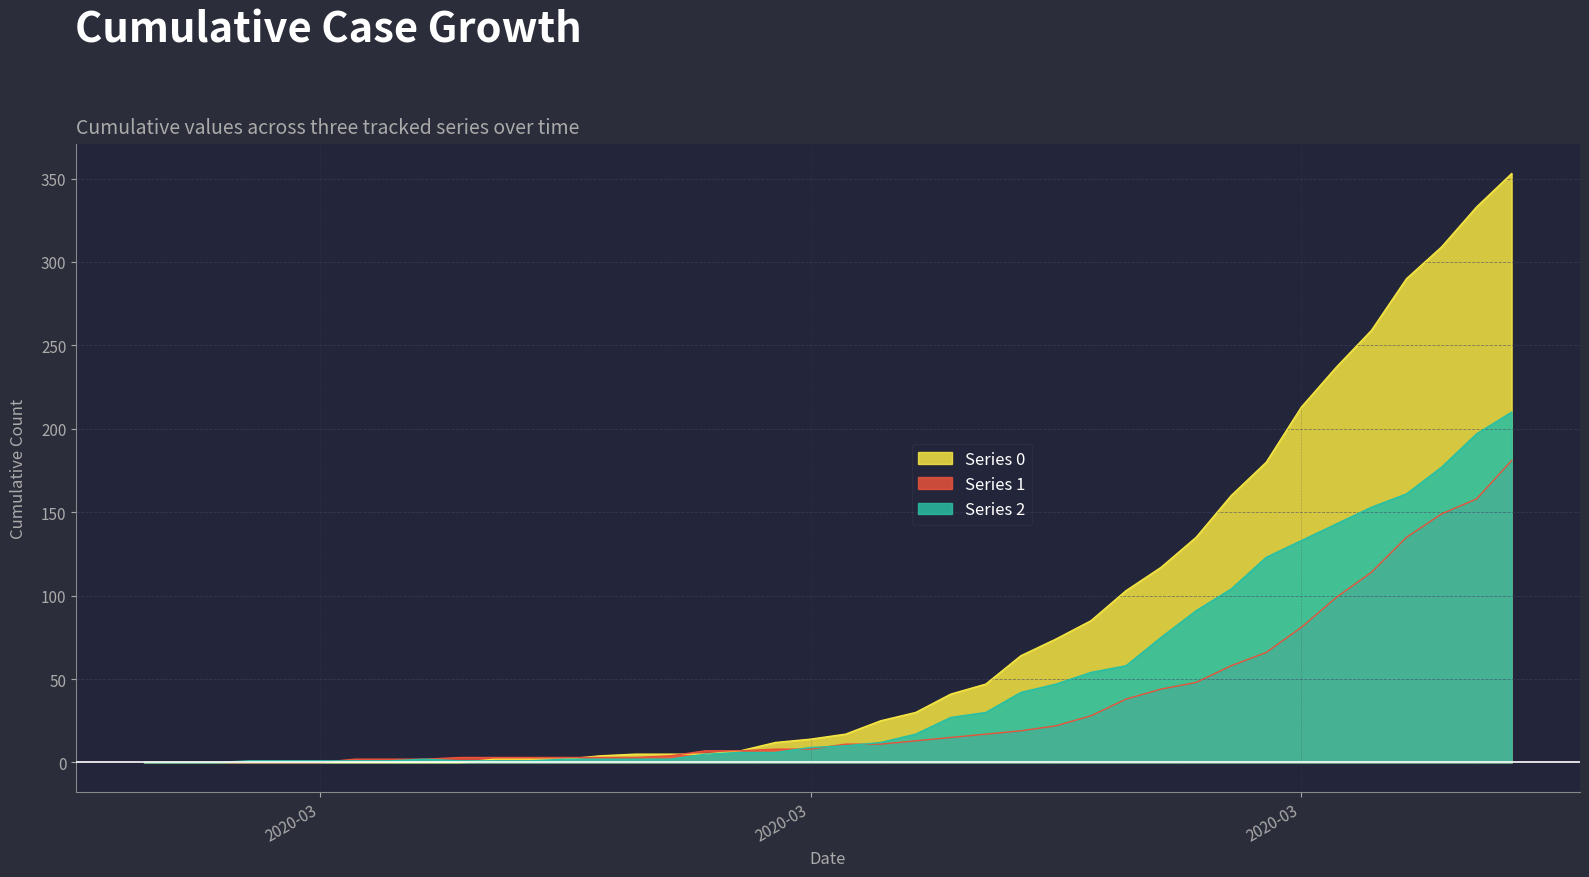

What is the value of the 0 point at the 20th from the left?

14